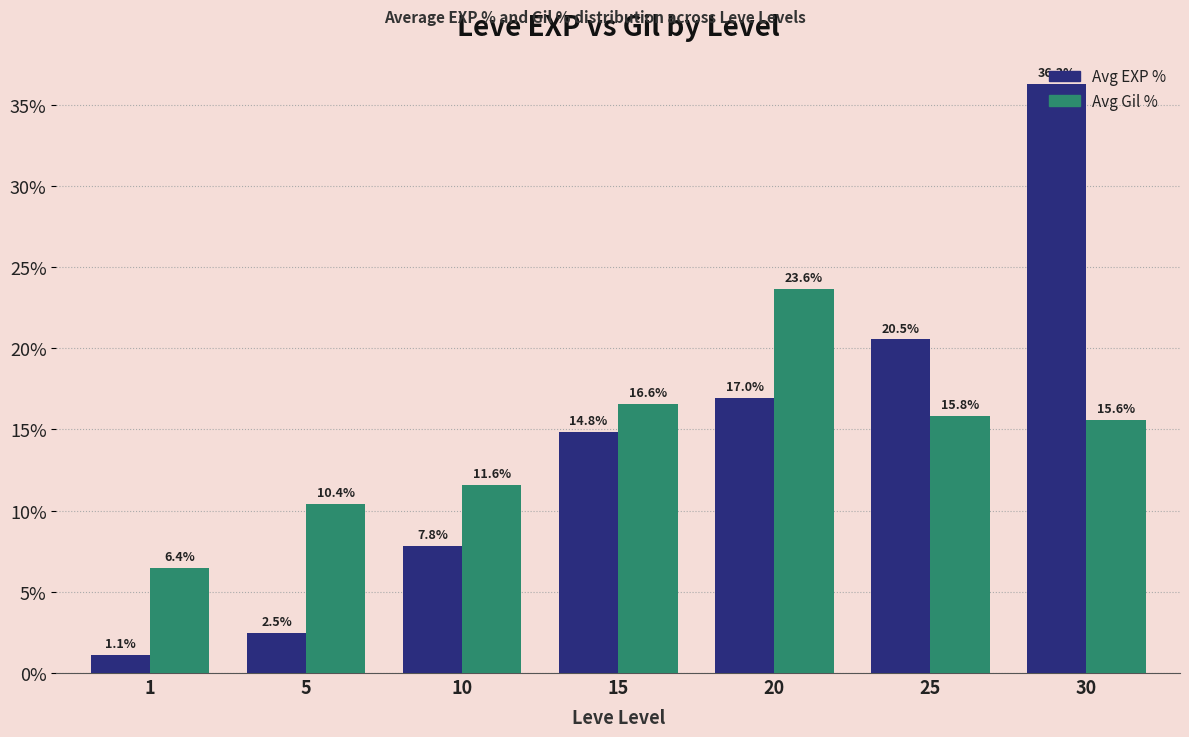

What is the total value across all series at 20?

40.6